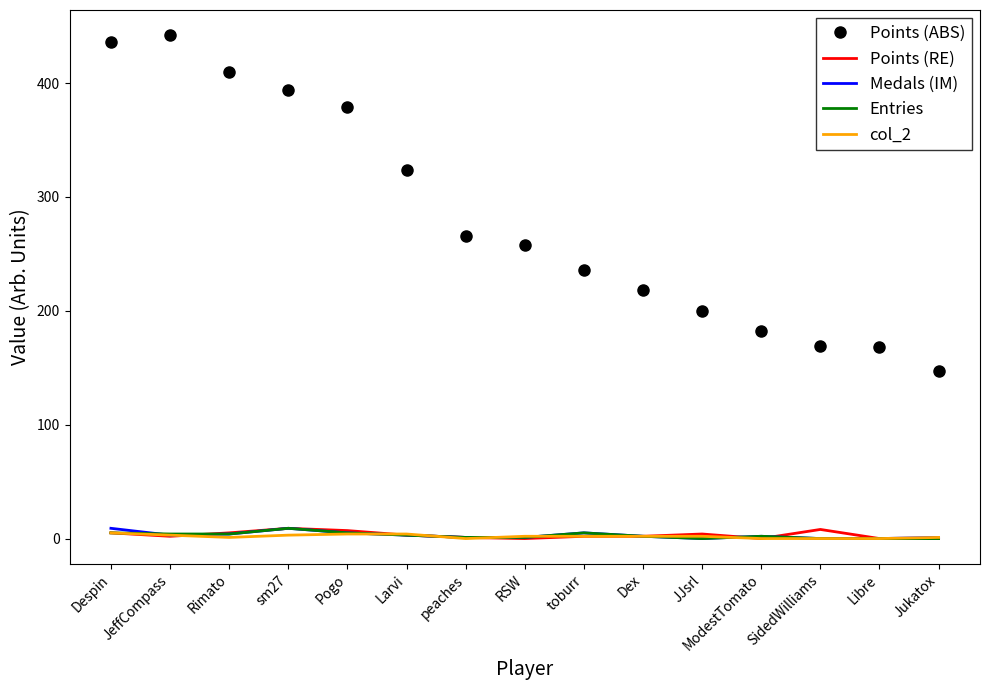

What is the maximum value shown in the chart?

442